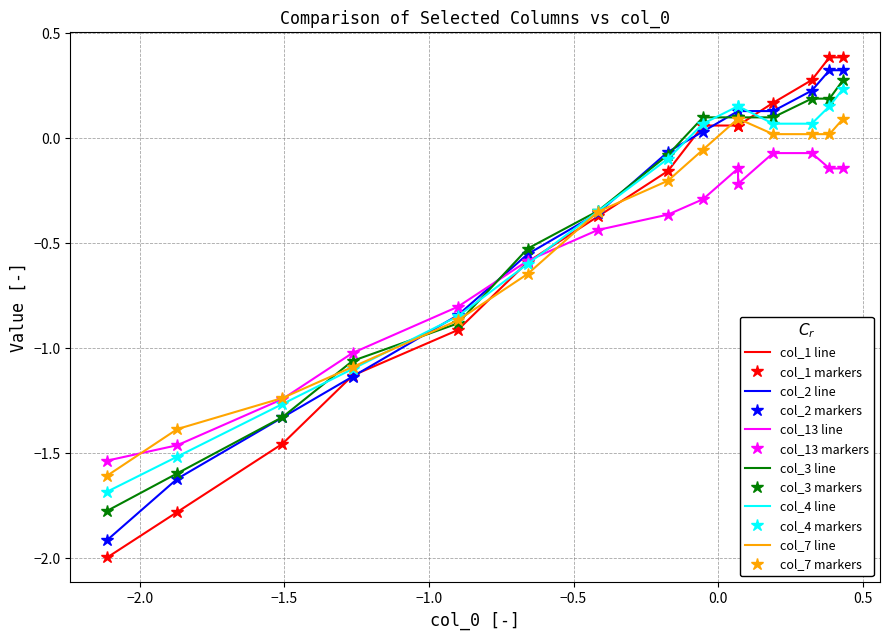

What is the difference between the highest and lowest values at 14?

0.5